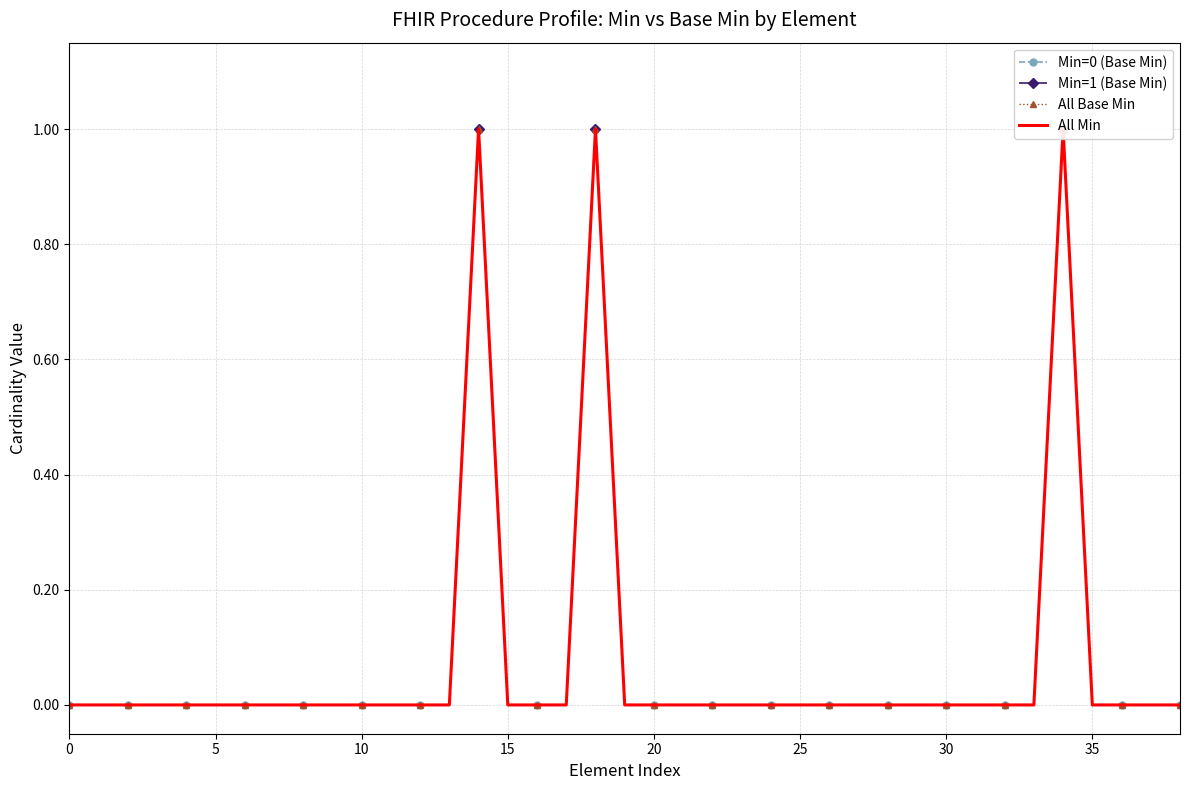

True or false: All Min has a value of 0.0 at 23.

True